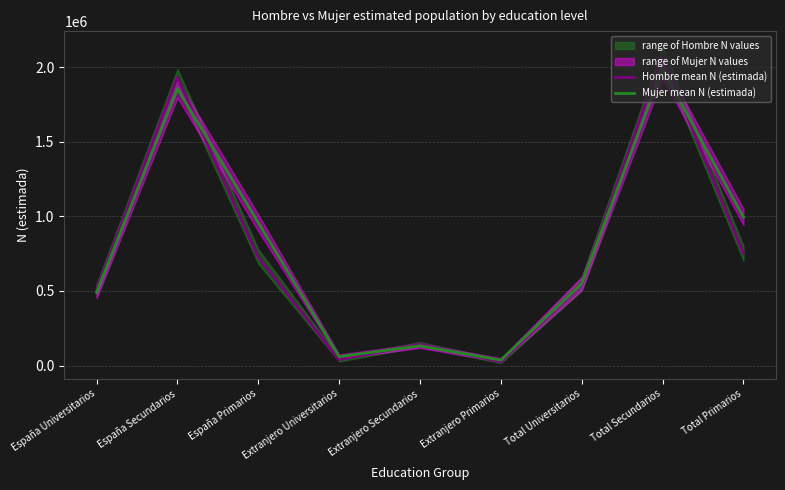

The value of Hombre mean N (estimada) at Extranjero Secundarios is 233213. True or false?

False